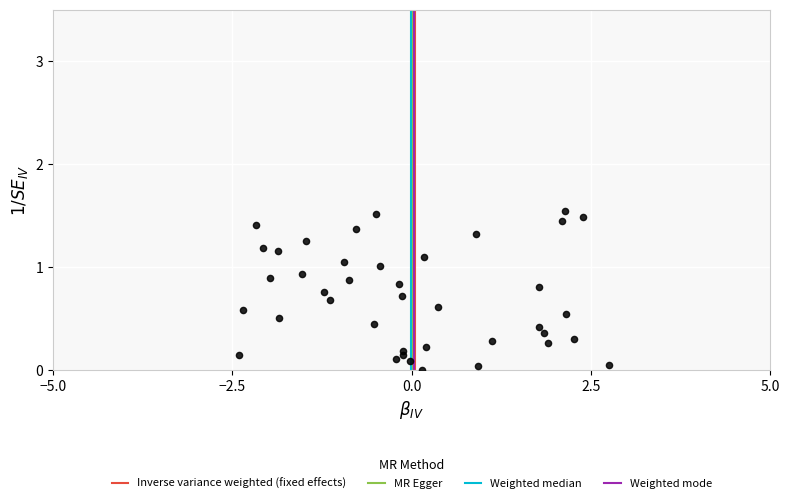

What is the range of X values (max minus min)?

5.2